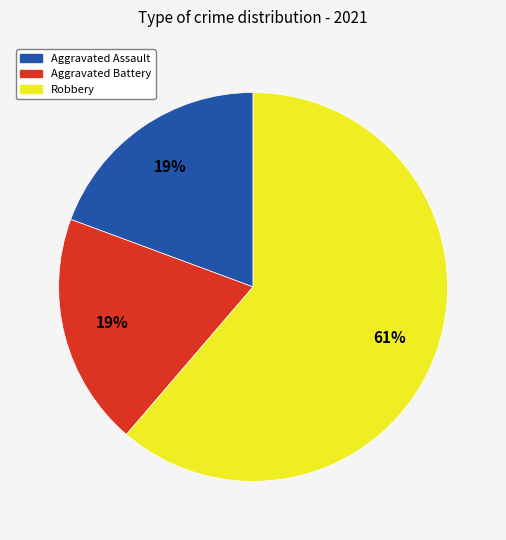

To the nearest percent, what is the difference between the largest and smallest slice percentages?

42%